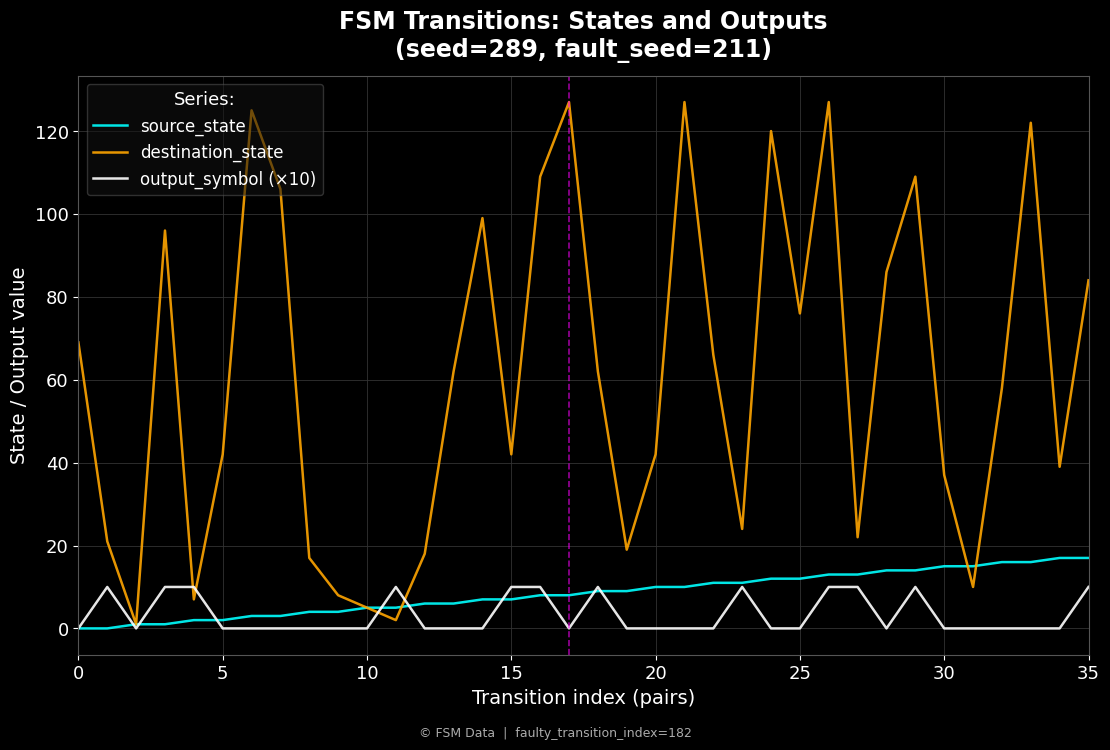

List the series in order of their peak value, lowest first.

output_symbol (×10), source_state, destination_state